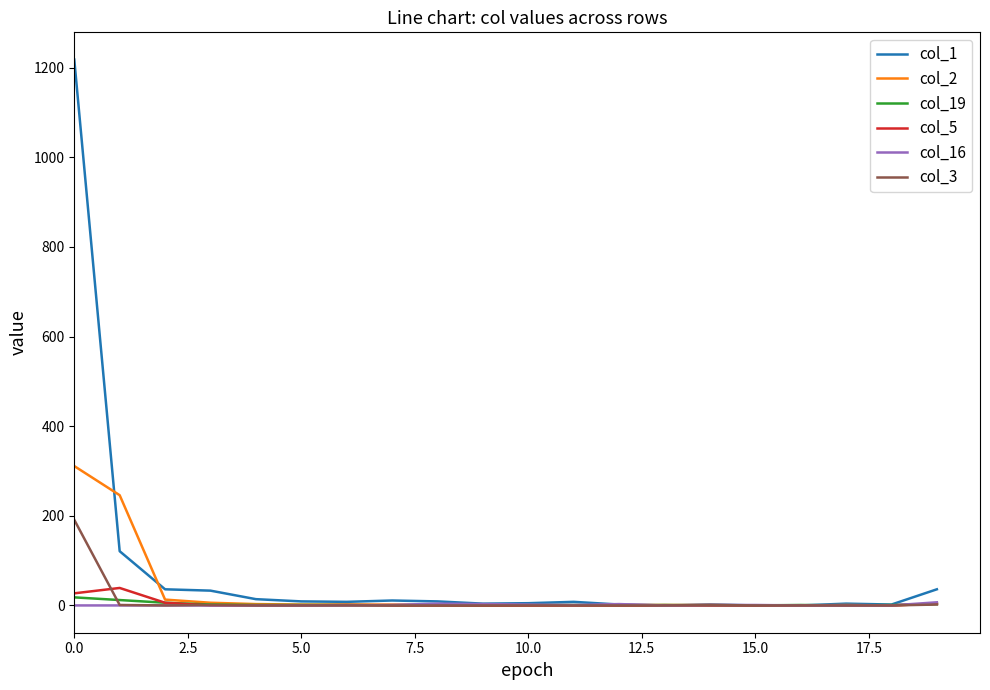

Which series has the largest total across all categories?

col_1